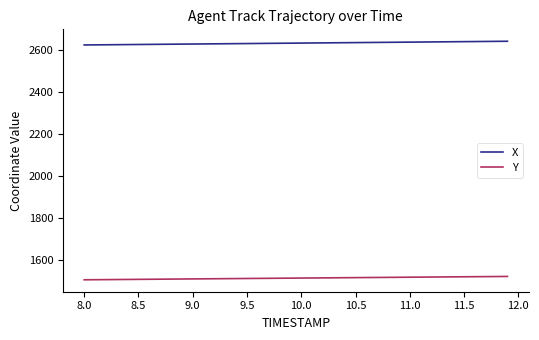

Which series has the largest total across all categories?

X